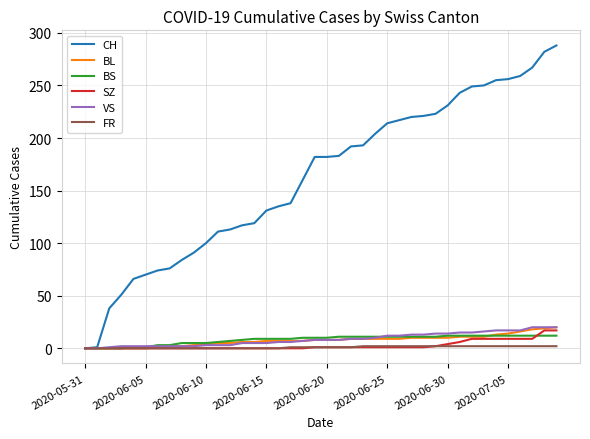

Which series has the largest total across all categories?

CH